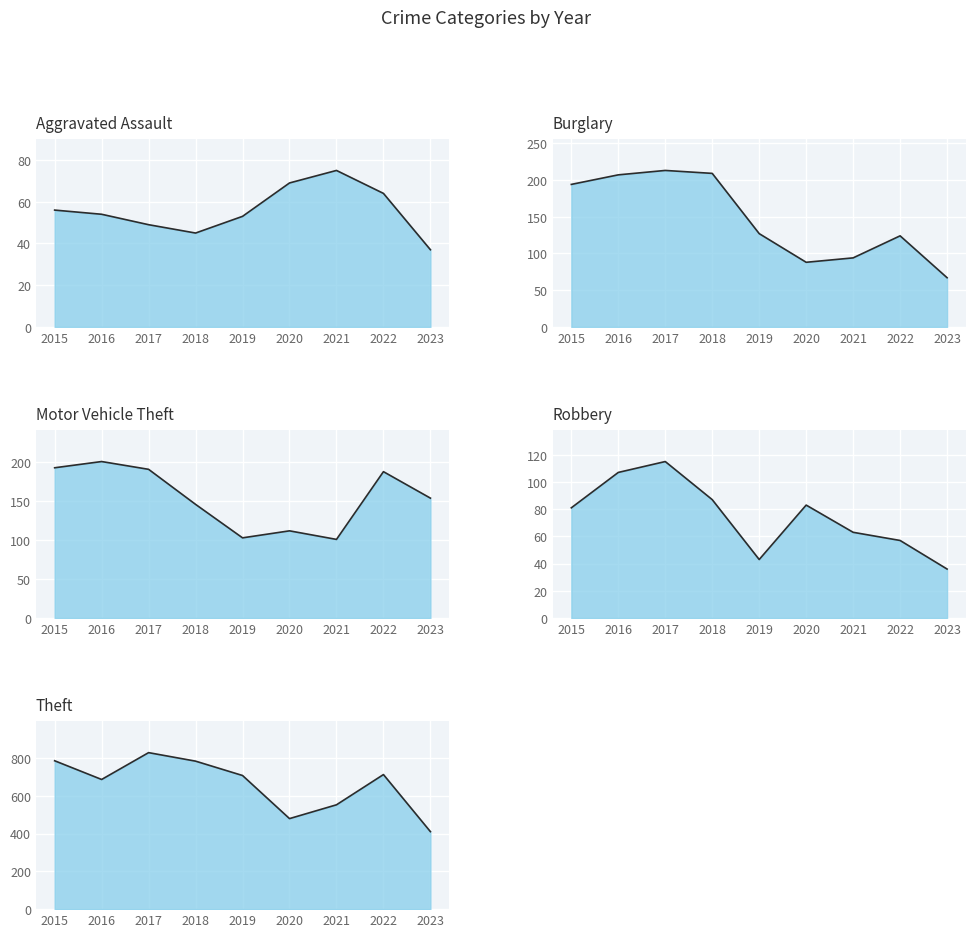

What is the maximum value for Theft?

828